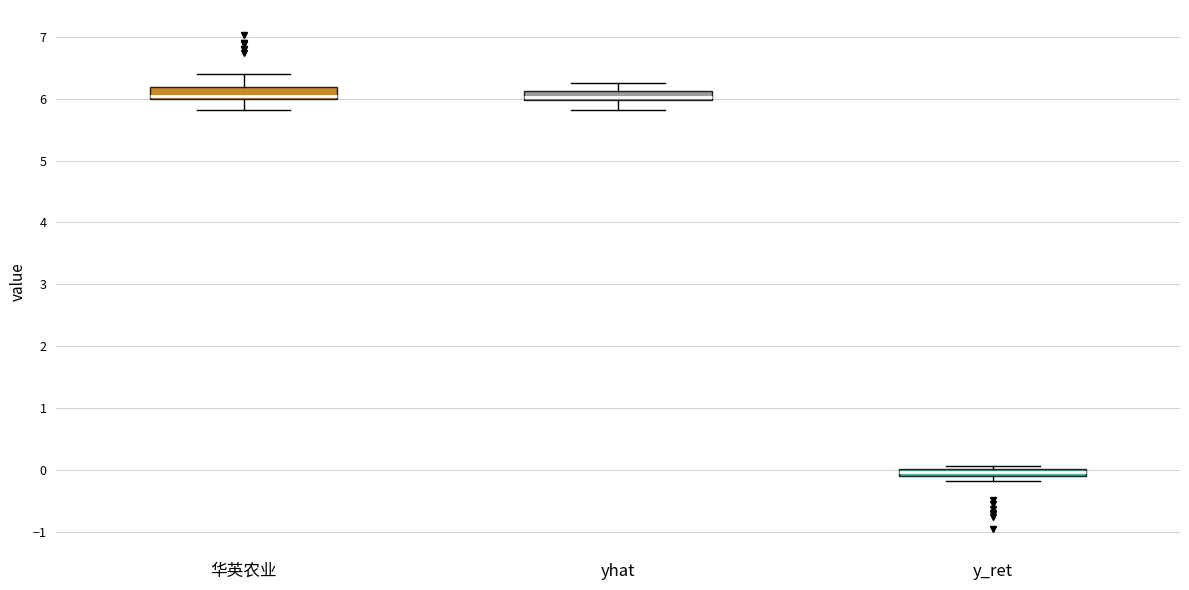

Where does the upper whisker of the box for yhat end on the y-axis? The values are not printed on the chart, so give them approximately, as read against the axis.

6.3